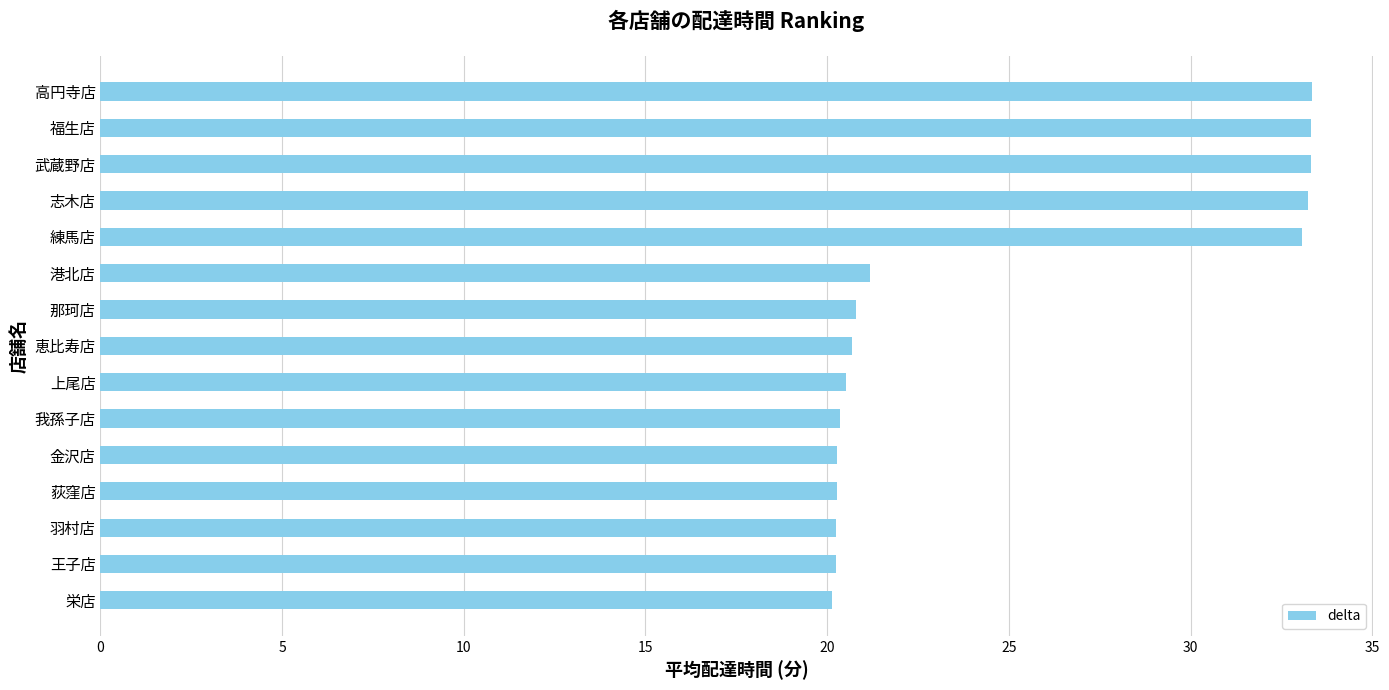

The chart shows a value of 54.4 at 高円寺店. True or false?

False